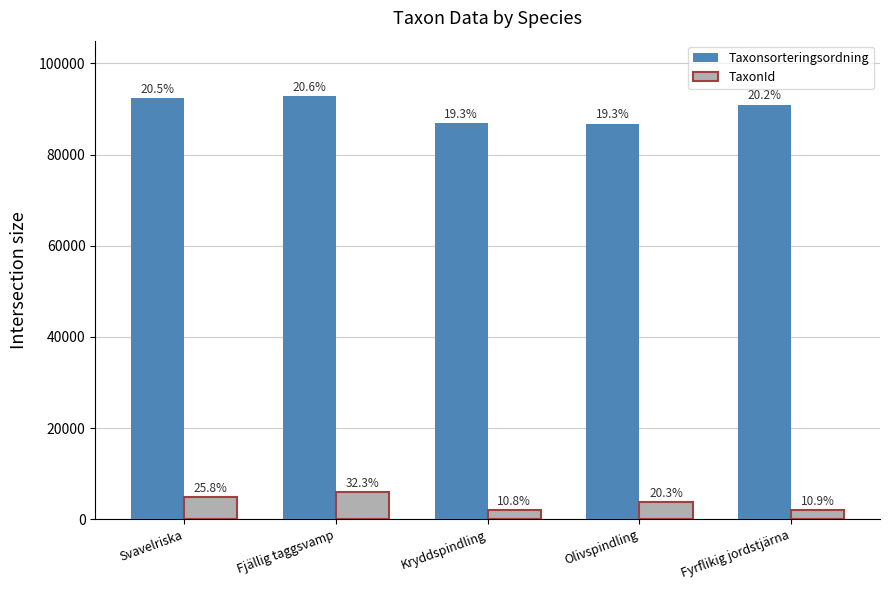

Does the chart contain any negative values?

No